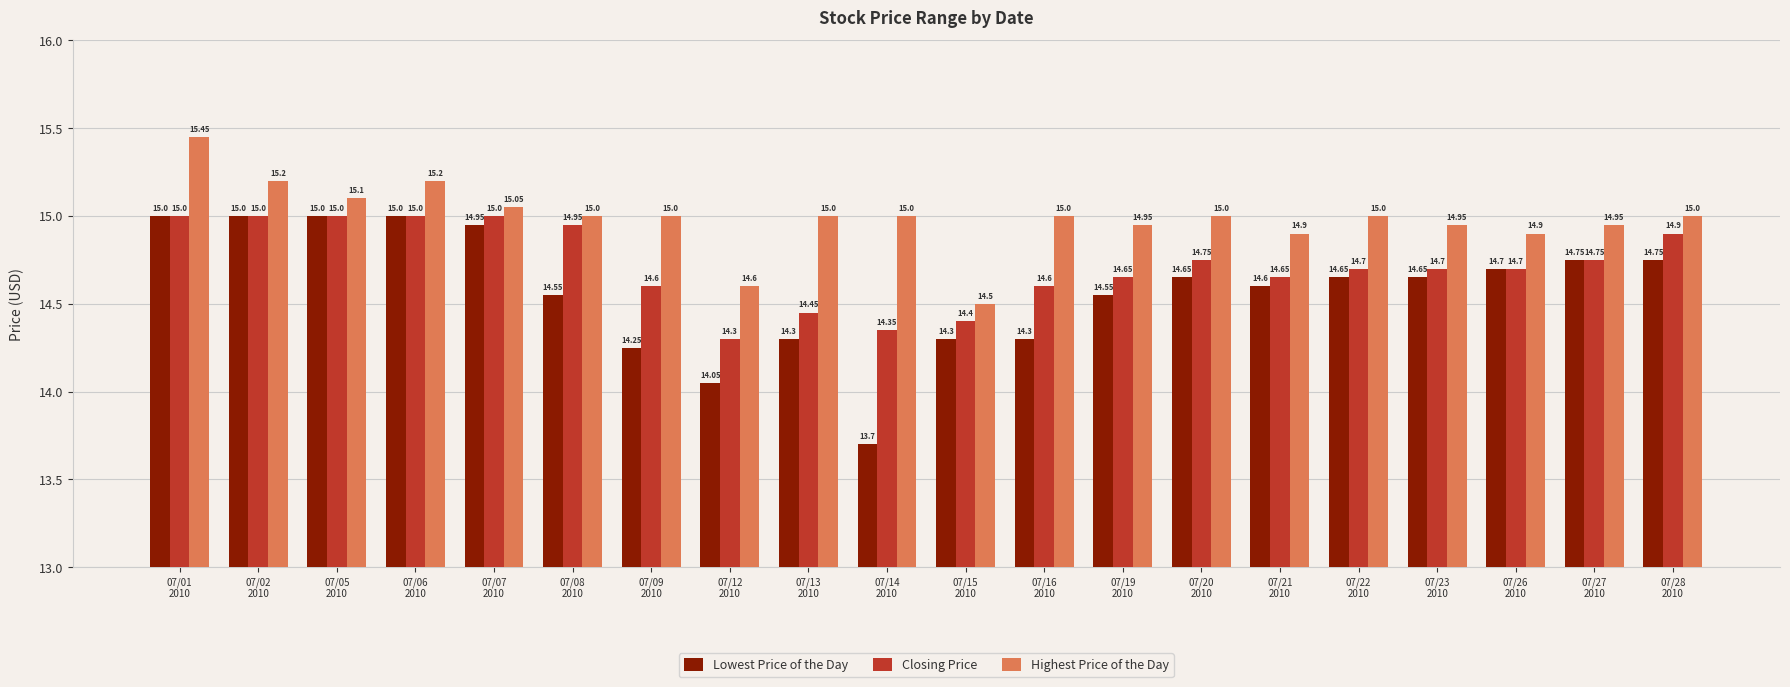

What is the average value of the Lowest Price of the Day series?

14.6